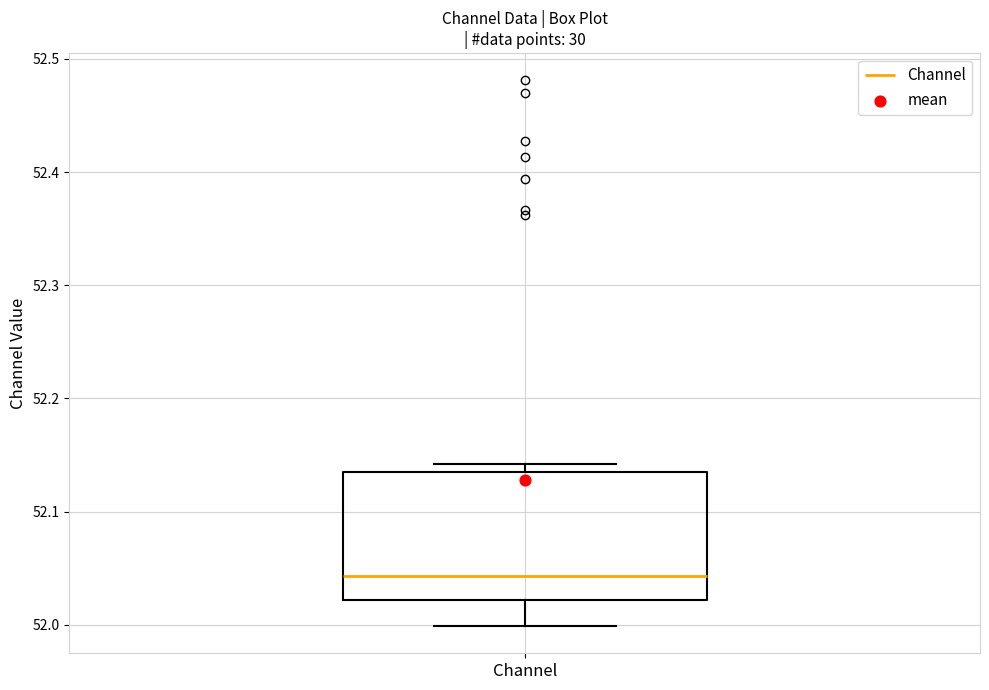

Read this box plot against the y-axis: the position of the median line, the range covered by the box, and the ends of both whiskers. The values are not printed on the chart, so give them approximately, as read against the axis.

median 52.04, box 52.02 to 52.13, whiskers 52.00 to 52.14